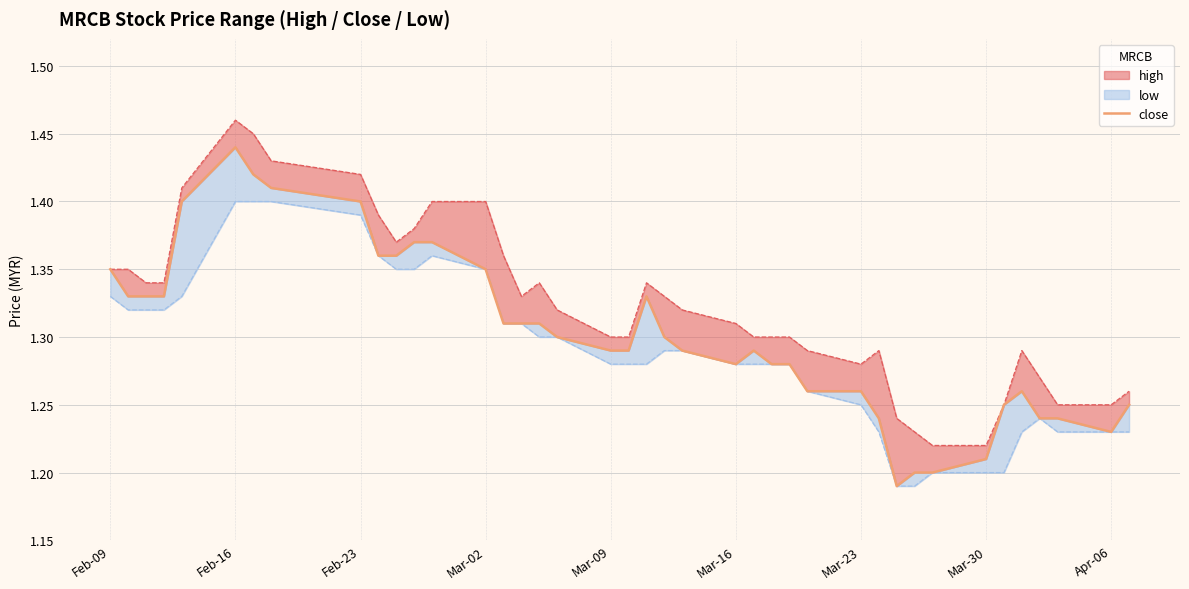

How many interior local valleys (lower than both neighbors) does the data have?

3